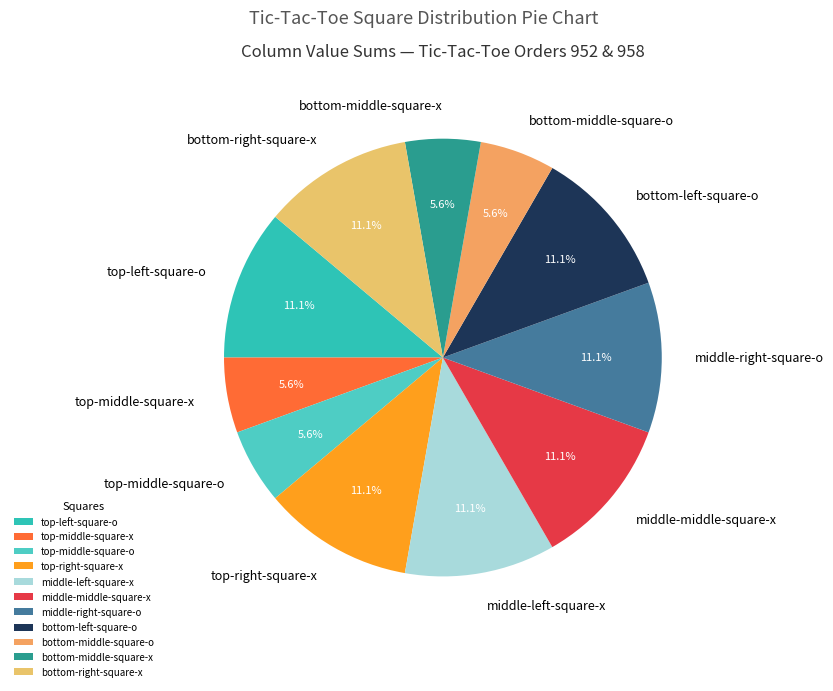

What percentage is NOT represented by middle-middle-square-x?

88.9%